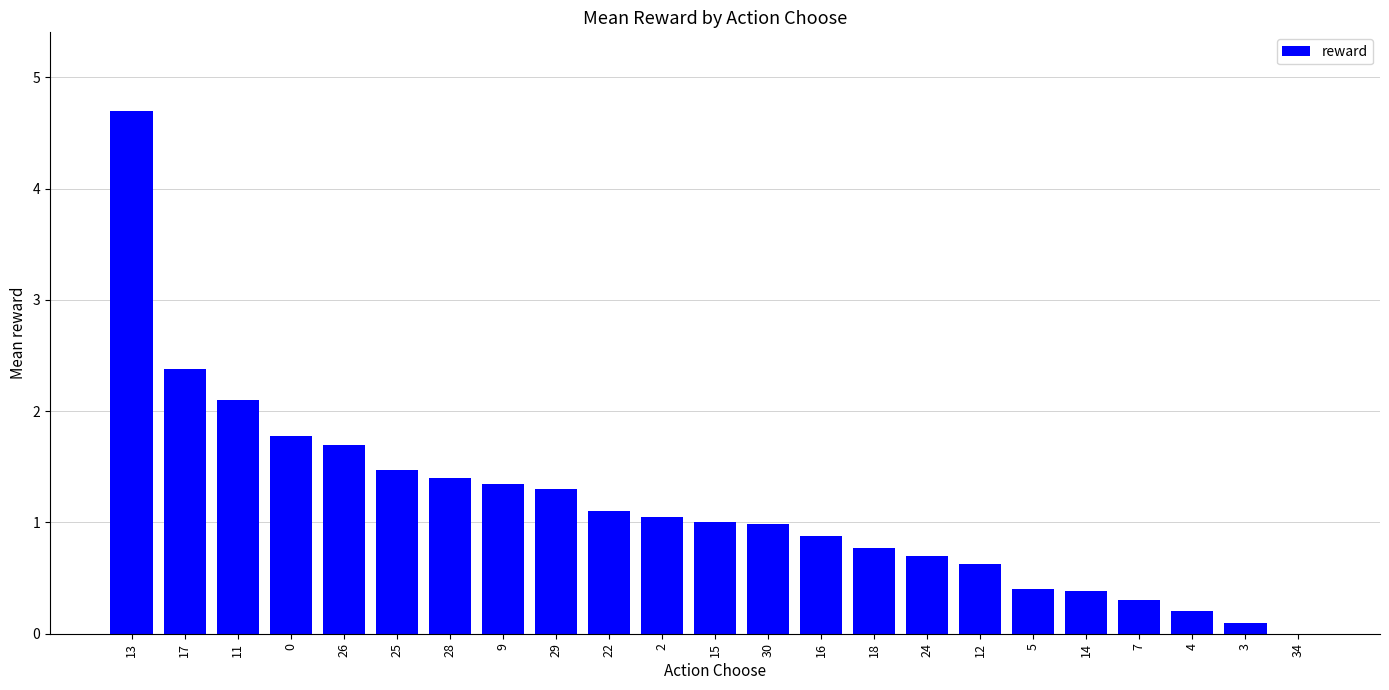

True or false: the data shows -2.4 at 34.

False